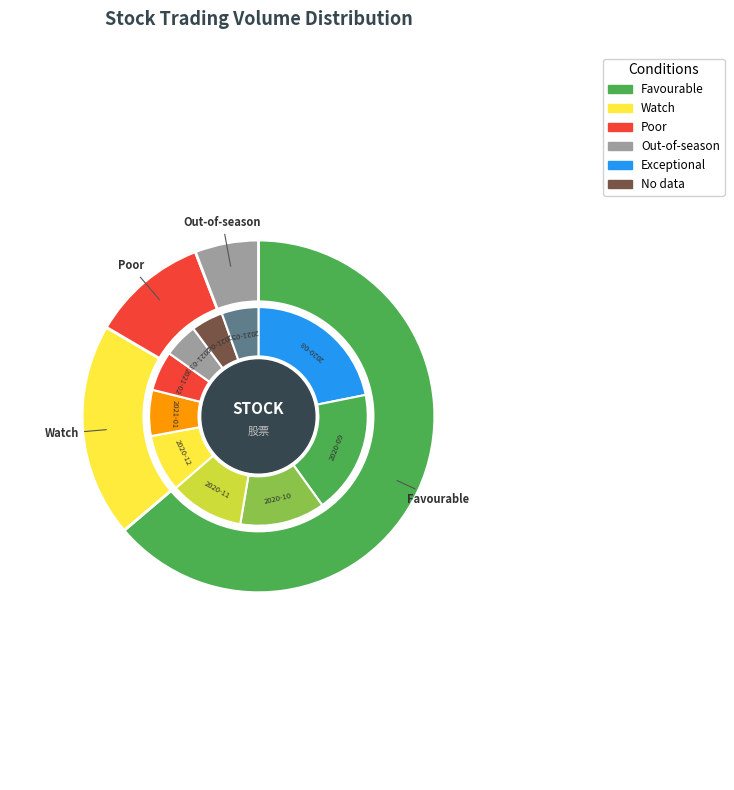

Is it true that 2020-10 is 13% of the pie?

True